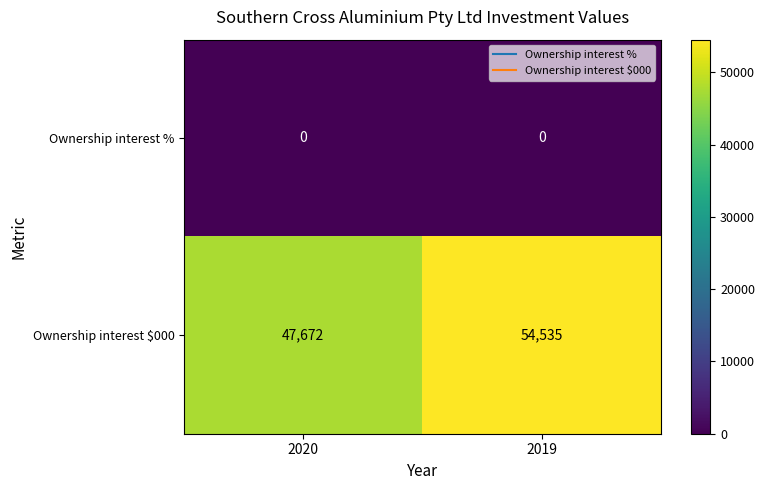

Rank the series by their maximum value, from lowest to highest.

Ownership interest %, Ownership interest $000